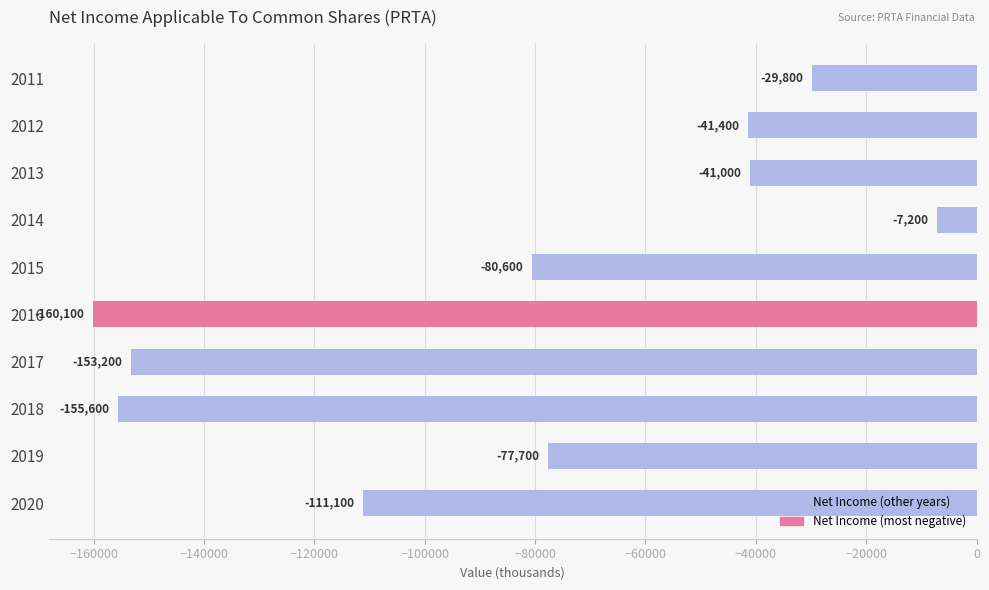

What is the minimum value shown in the chart?

-160100